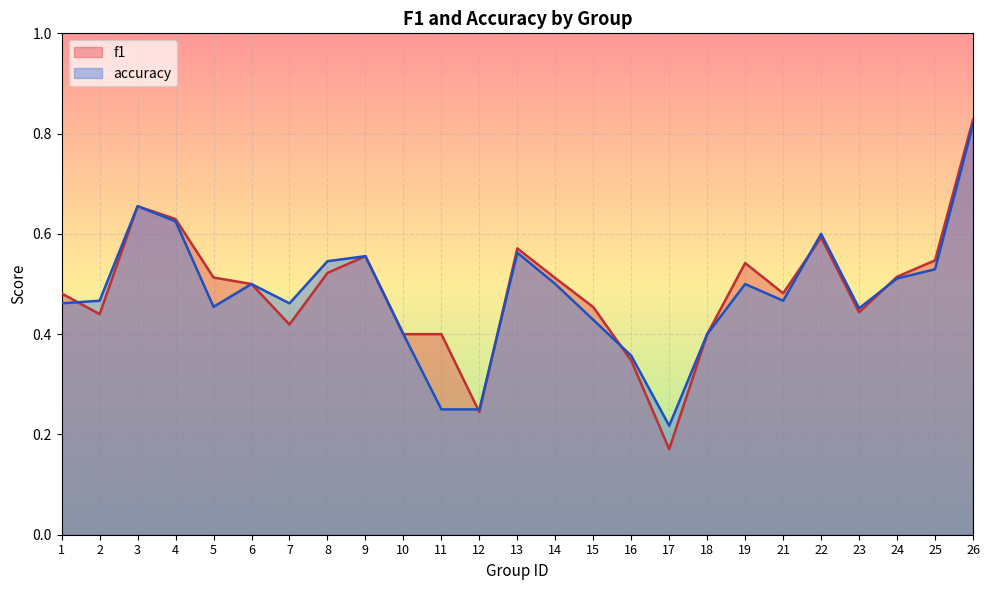

What is the total value across all series at 9?

1.1